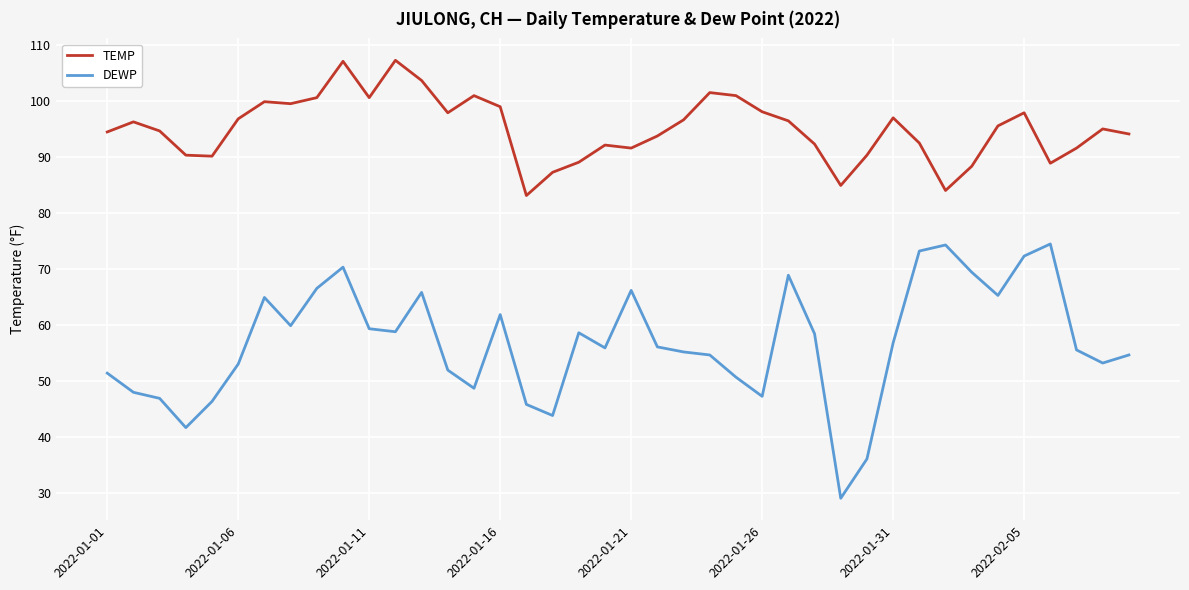

What is the lowest value of the TEMP series?

83.1